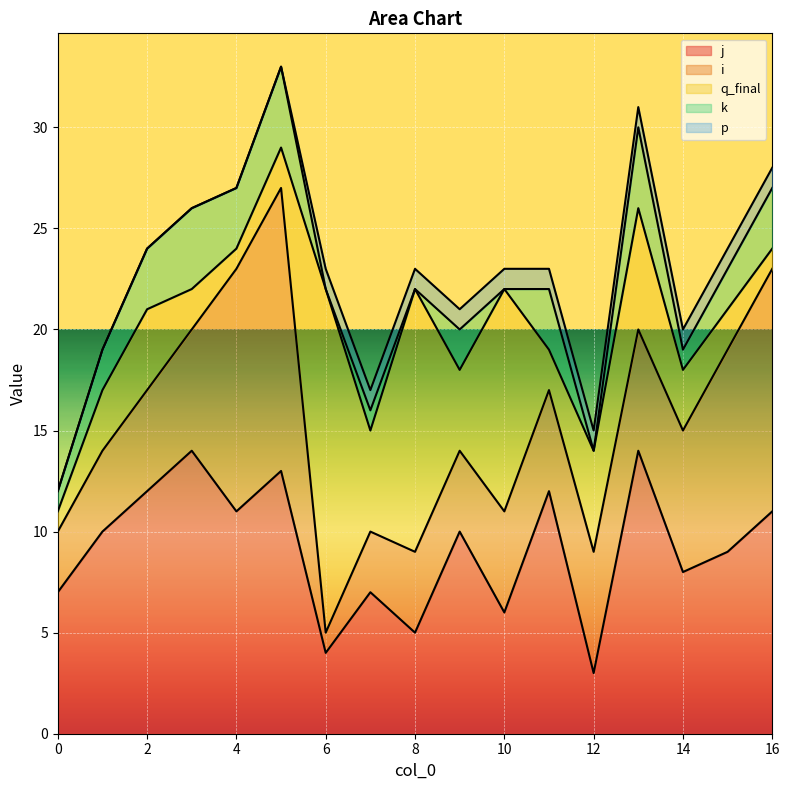

Reading left to right, what are all the values shown in this chart?

j: 7	10	12	14	11	13	4	7	5	10	6	12	3	14	8	9	11
i: 3	4	5	6	12	14	1	3	4	4	5	5	6	6	7	10	12
q_final: 1	3	4	2	1	2	17	5	13	4	11	2	5	6	3	2	1
k: 1	2	3	4	3	4	0	1	0	2	0	3	0	4	1	2	3
p: 0	0	0	0	0	0	1	1	1	1	1	1	1	1	1	1	1